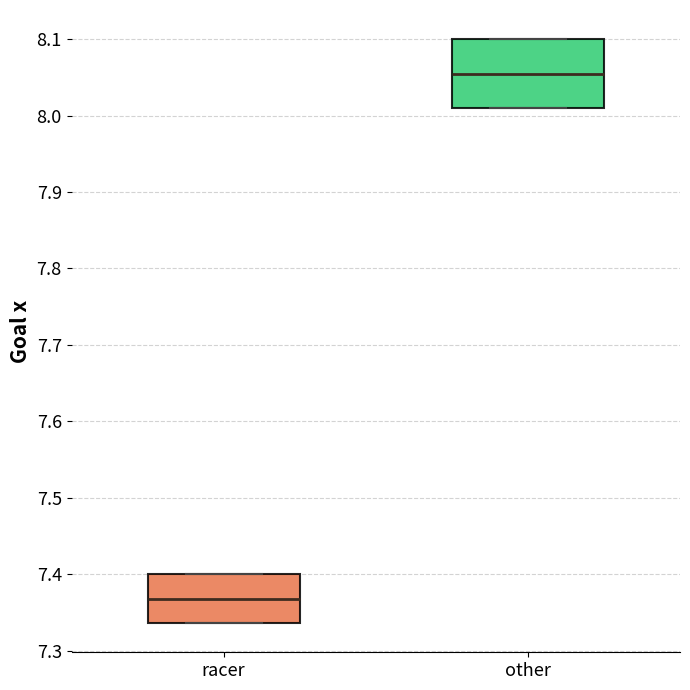

Where is the upper edge of the box for other on the y-axis? The values are not printed on the chart, so give them approximately, as read against the axis.

8.10